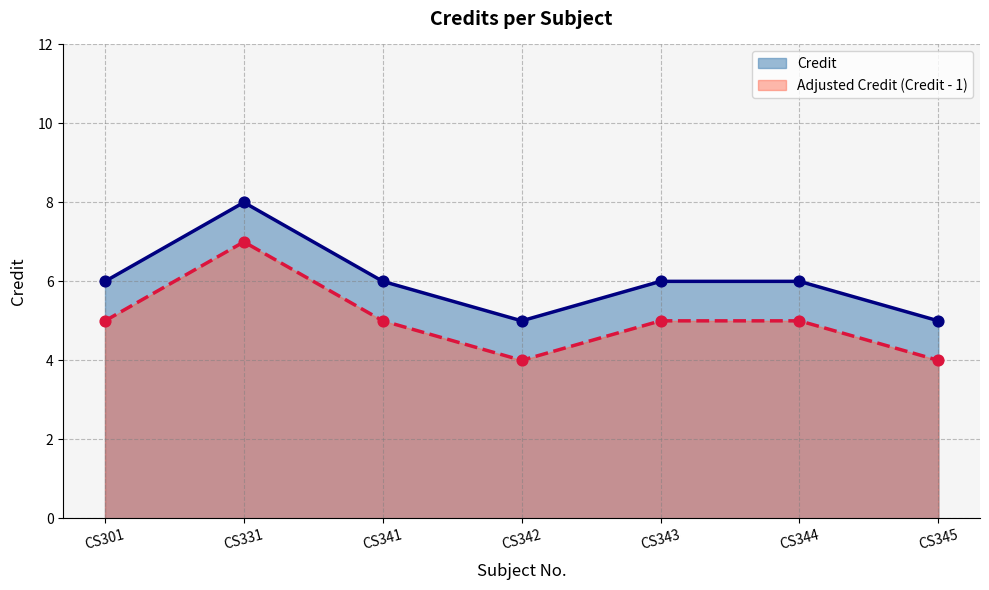

Which has a higher value, CS331 or CS343?

CS331